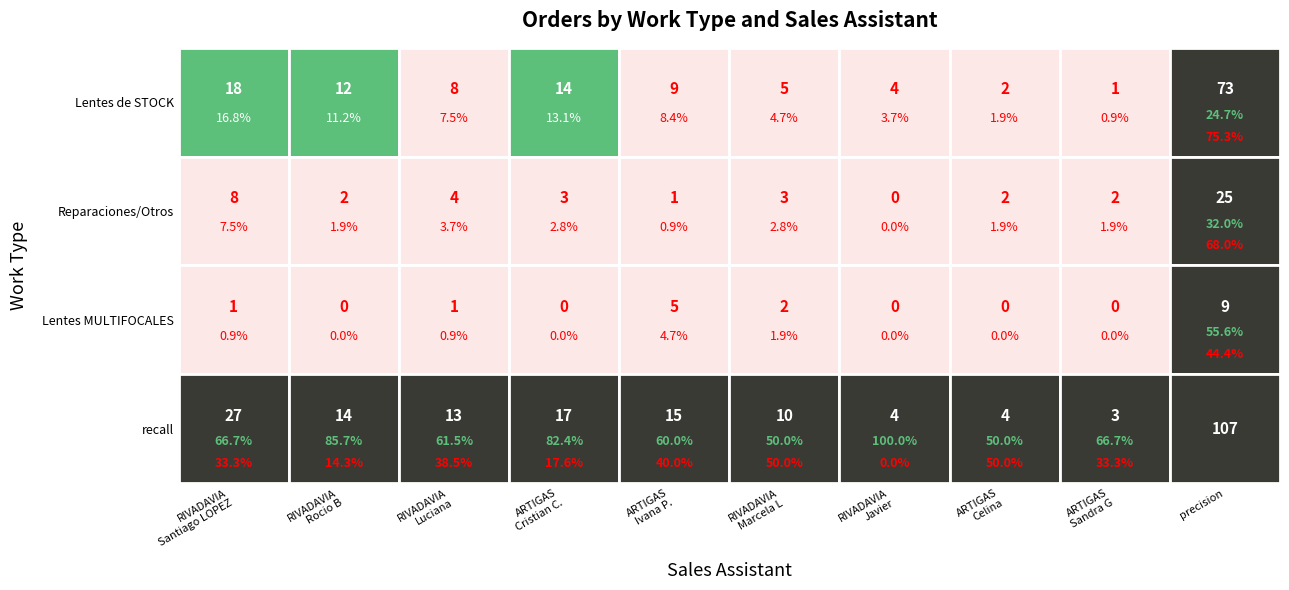

Rank the categories by Lentes MULTIFOCALES value from lowest to highest.

RIVADAVIA Rocio B, ARTIGAS Cristian C., RIVADAVIA Javier, ARTIGAS Celina, ARTIGAS Sandra G, RIVADAVIA Santiago LOPEZ, RIVADAVIA Luciana, RIVADAVIA Marcela L, ARTIGAS Ivana P.